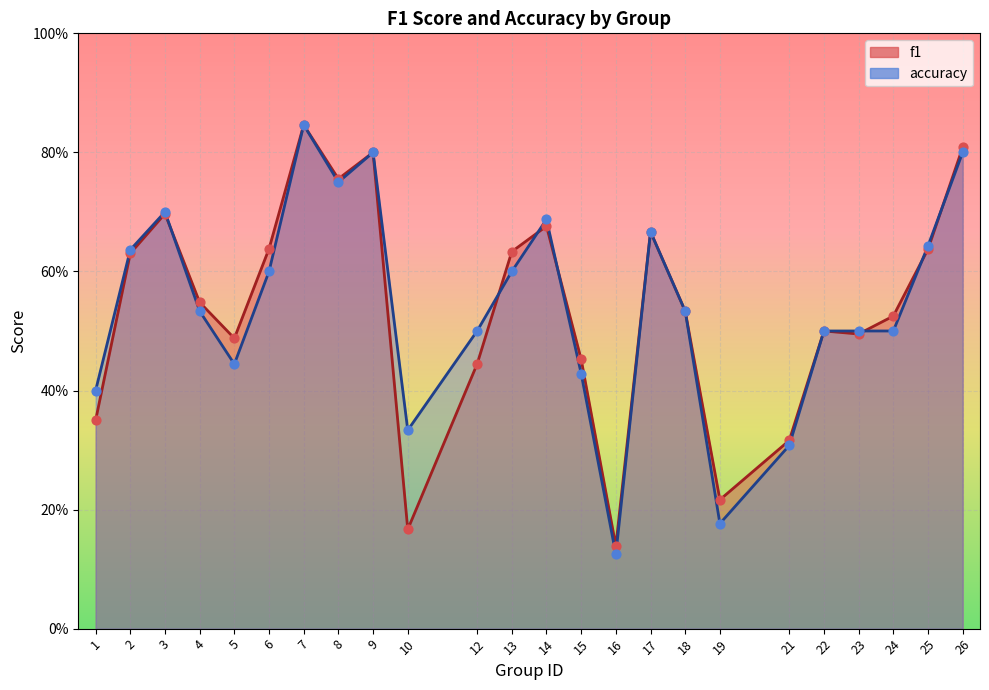

Which series contains the lowest Y value?

accuracy